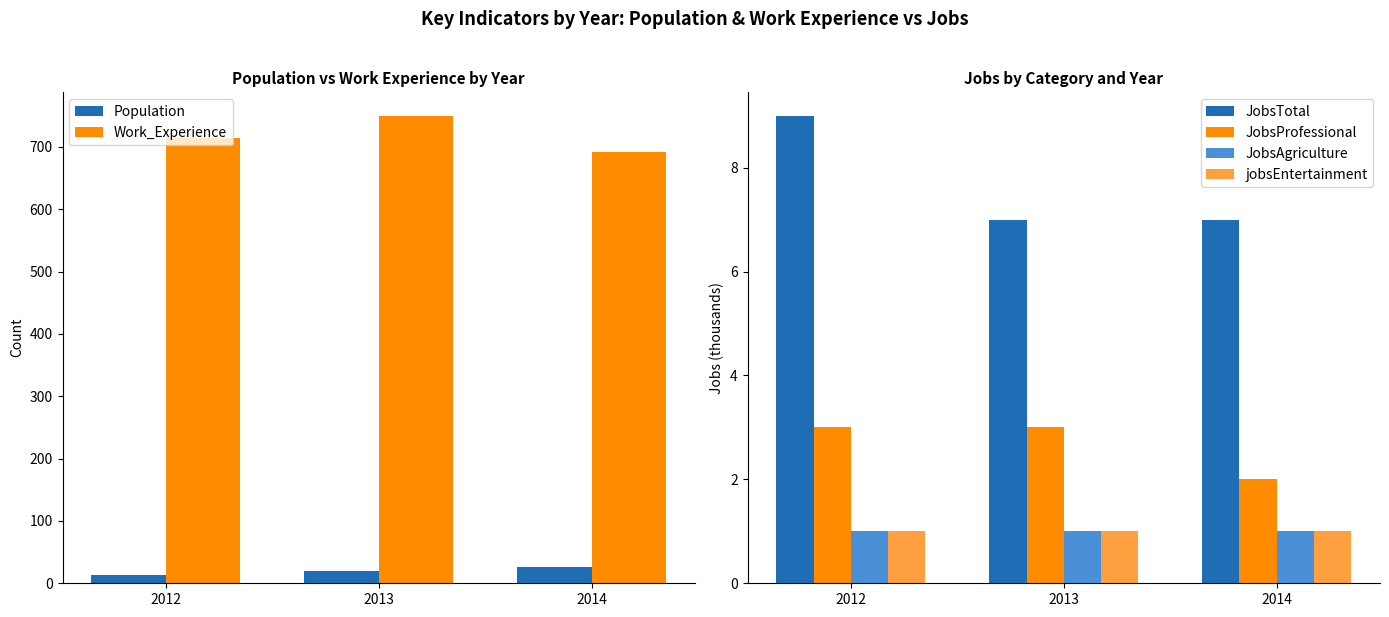

How many series are shown in this chart?

6